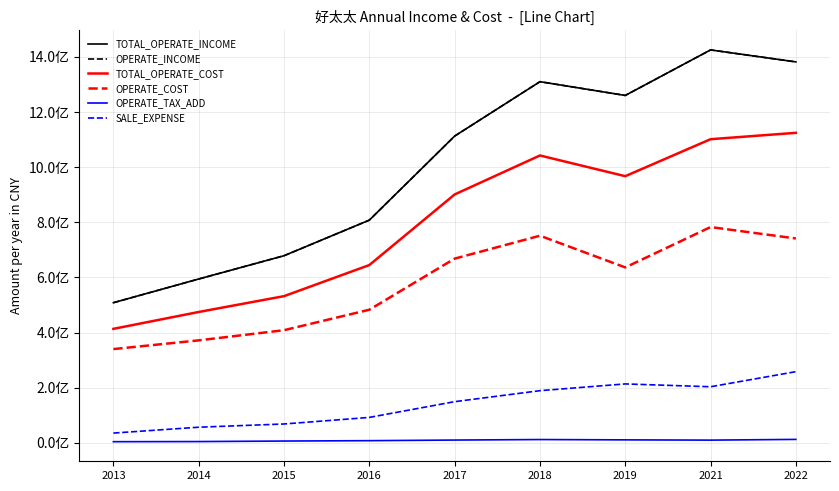

Is this an area chart (filled region under the line)?

No